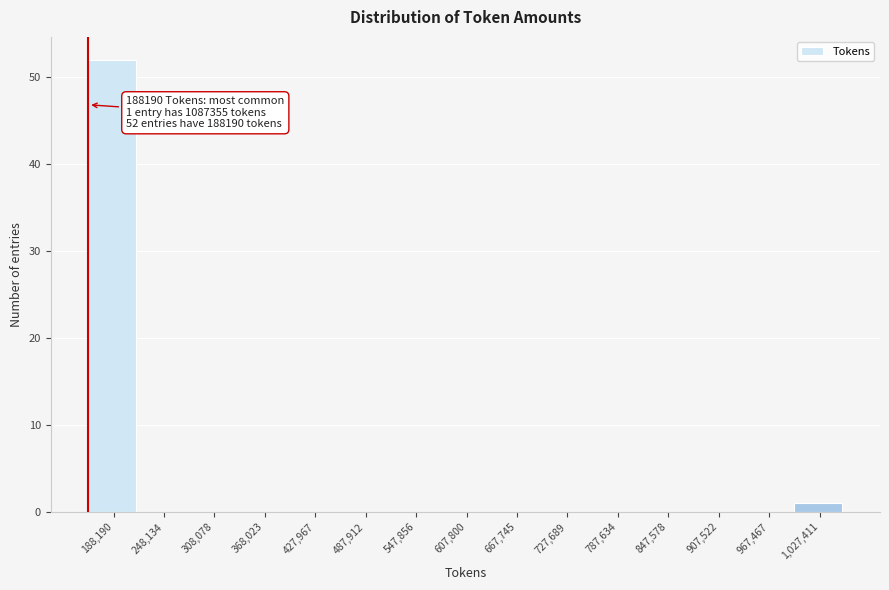

Reading left to right, extract all data points from this chart.

188,190=52	248,134=0	308,078=0	368,023=0	427,967=0	487,912=0	547,856=0	607,800=0	667,745=0	727,689=0	787,634=0	847,578=0	907,522=0	967,467=0	1,027,411=1